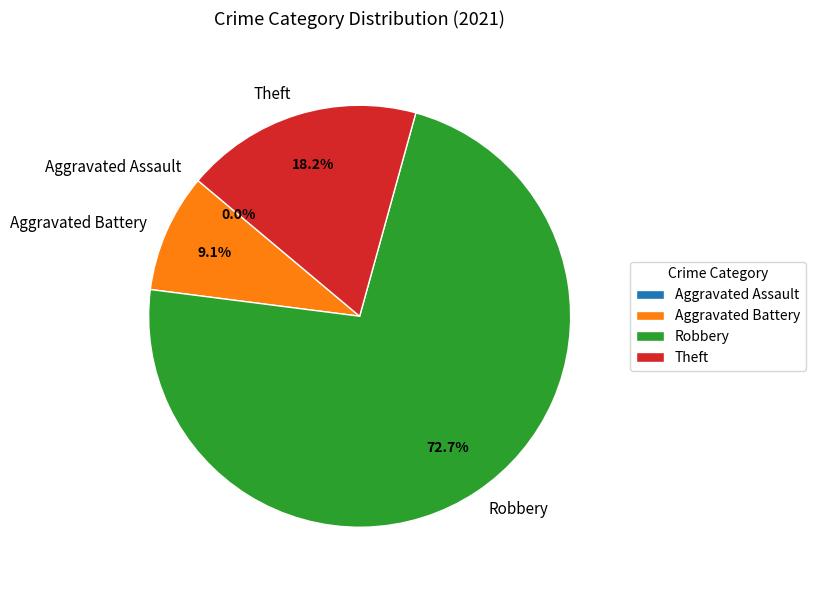

What percentage is the Aggravated Battery slice, to the nearest percent?

9%